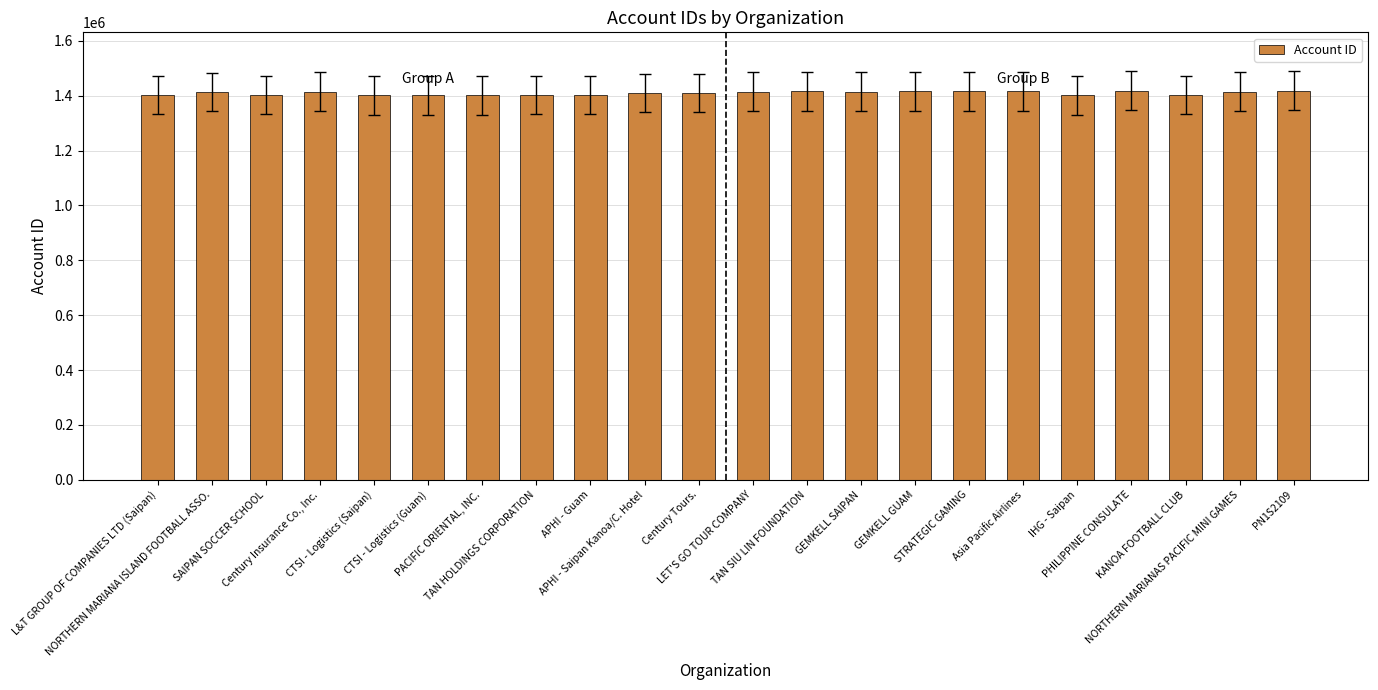

What is the sum of the values at Century Insurance Co., Inc. and LET'S GO TOUR COMPANY?

2829057